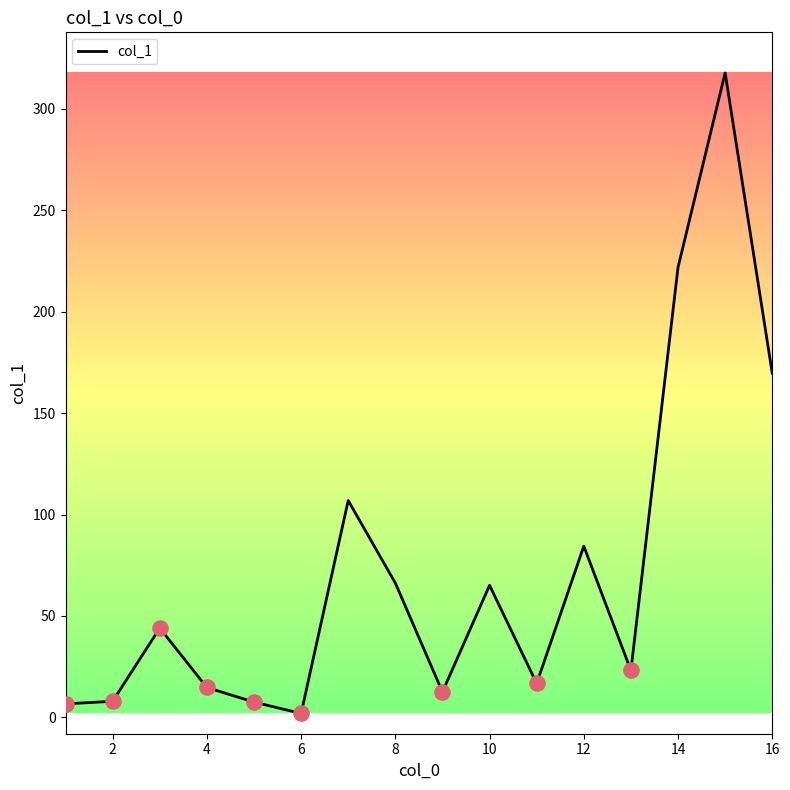

What is the greatest value displayed?

317.8